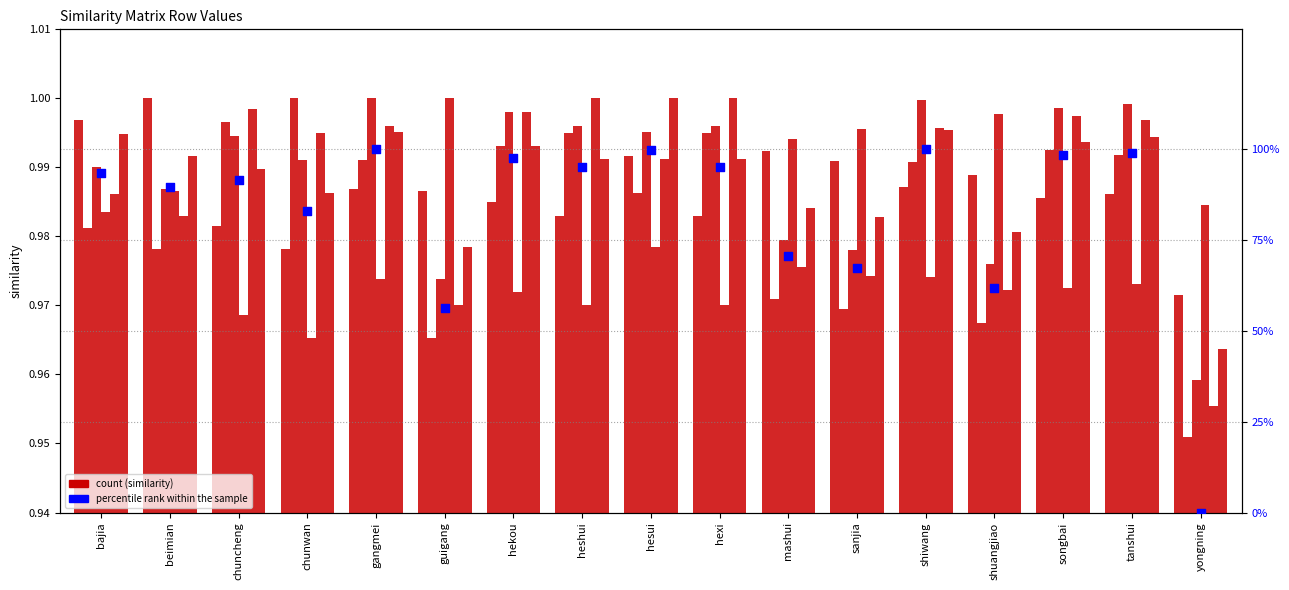

What is the total value across all series at gangmei?

5.9